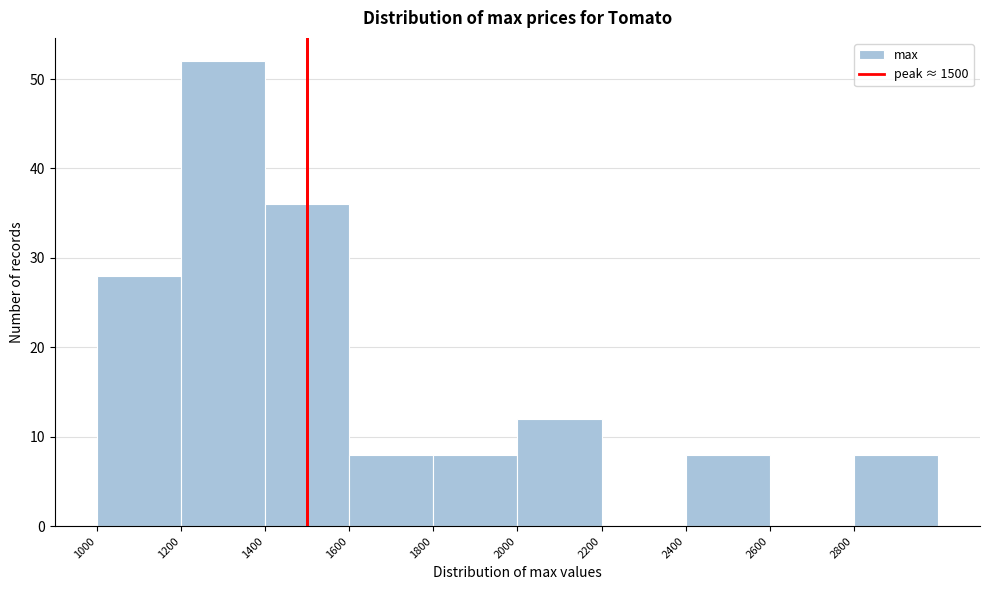

Reading left to right, transcribe this chart: for each bar, give the range it covers on the x-axis and its height. The values are not printed on the chart, so give them approximately, as read against the axis.

1000 to 1200: 28
1200 to 1400: 52
1400 to 1600: 36
1600 to 1800: 8
1800 to 2000: 8
2000 to 2200: 12
2200 to 2400: 0
2400 to 2600: 8
2600 to 2800: 0
2800 to 3000: 8